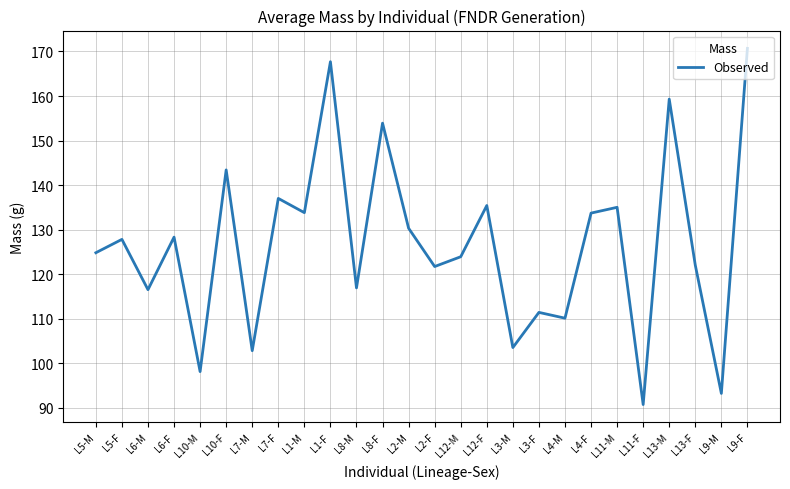

What is the greatest value displayed?

170.7